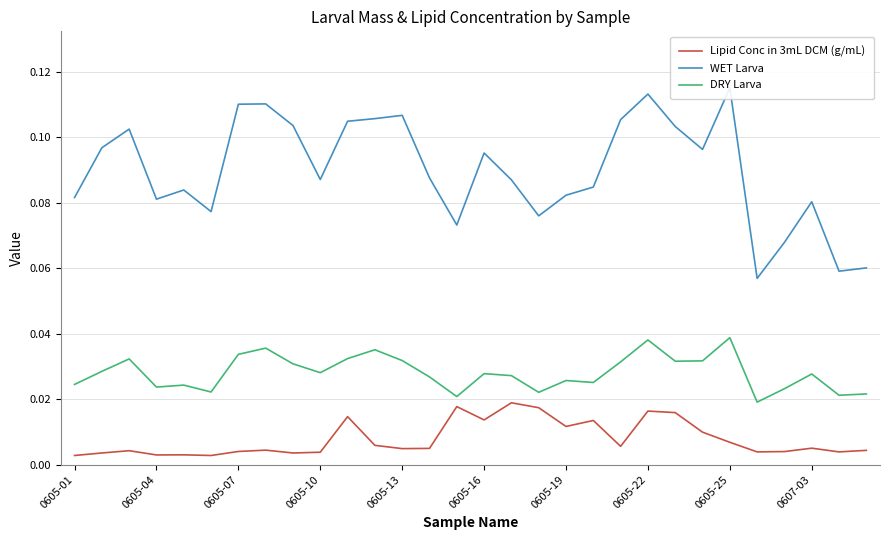

True or false: WET Larva and Lipid Conc in 3mL DCM (g/mL) cross at least once.

False